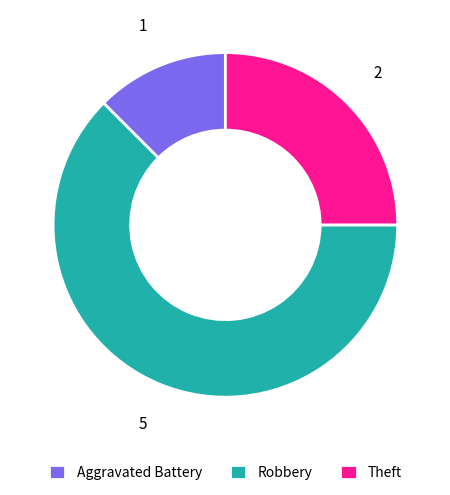

What is the smallest slice in the pie chart?

Aggravated Battery